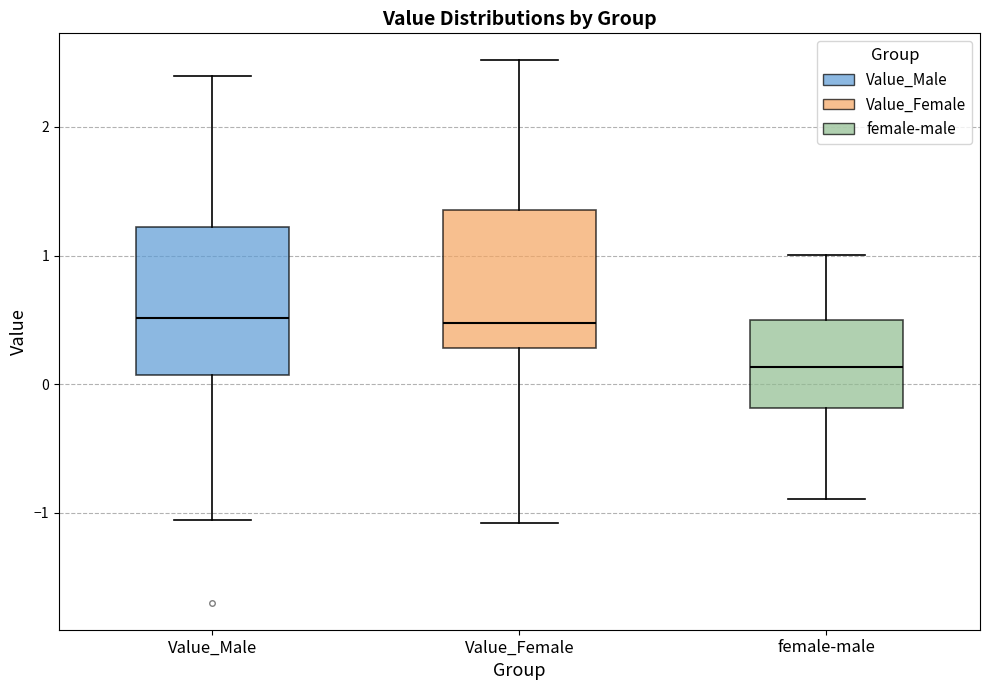

Which box has the lowest median line?

female-male